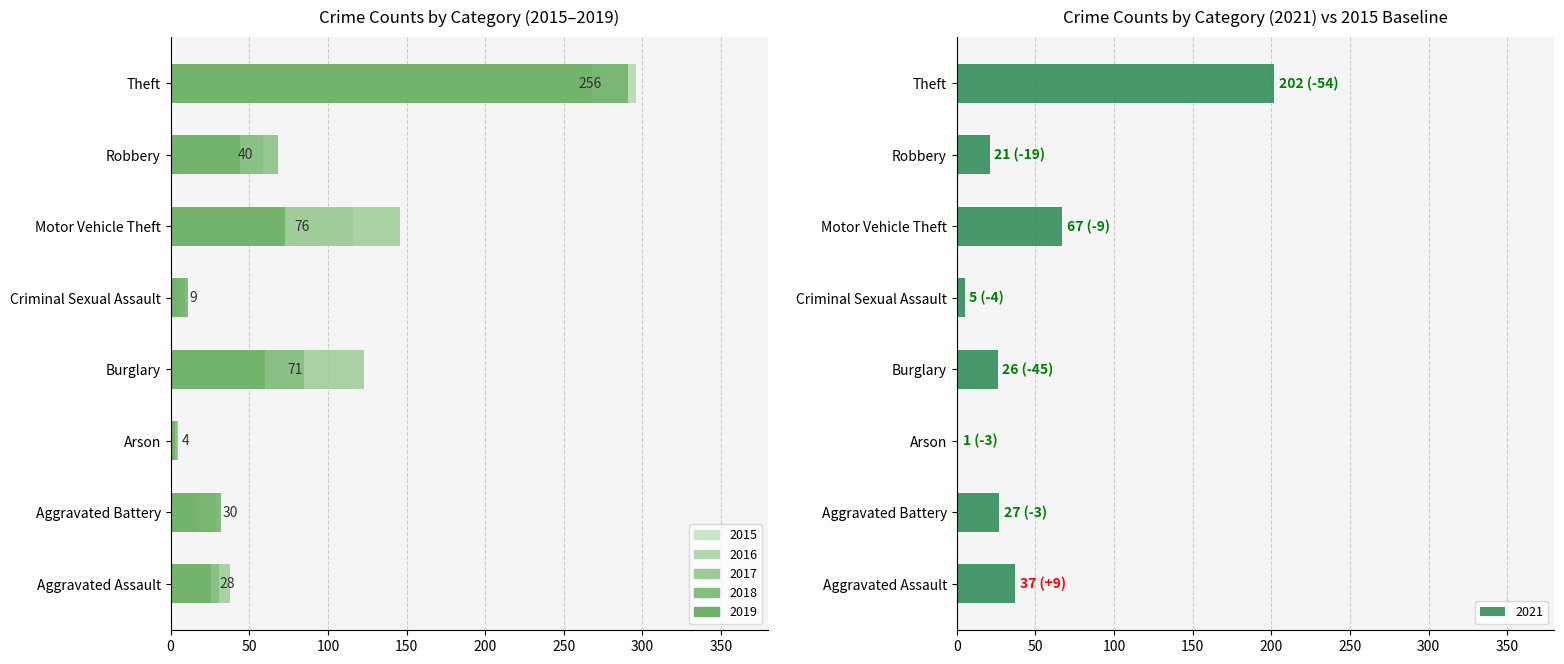

Read the 2016 value at Theft, to the nearest 5.

295